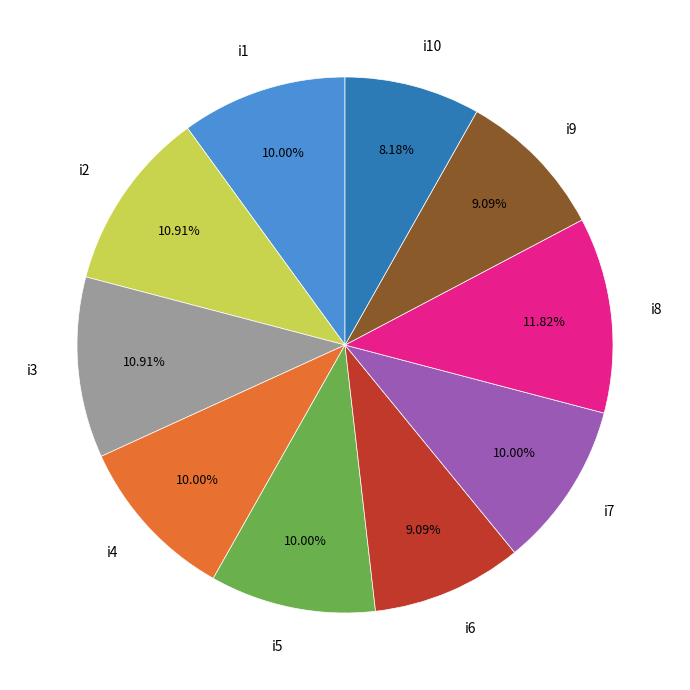

What is the ratio of the value at i4 to the value at i5?

1.0